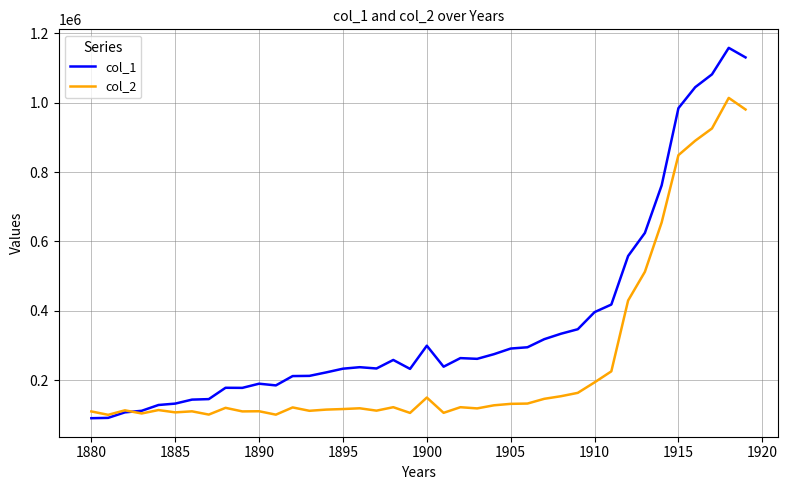

Which series has the largest total across all categories?

col_1